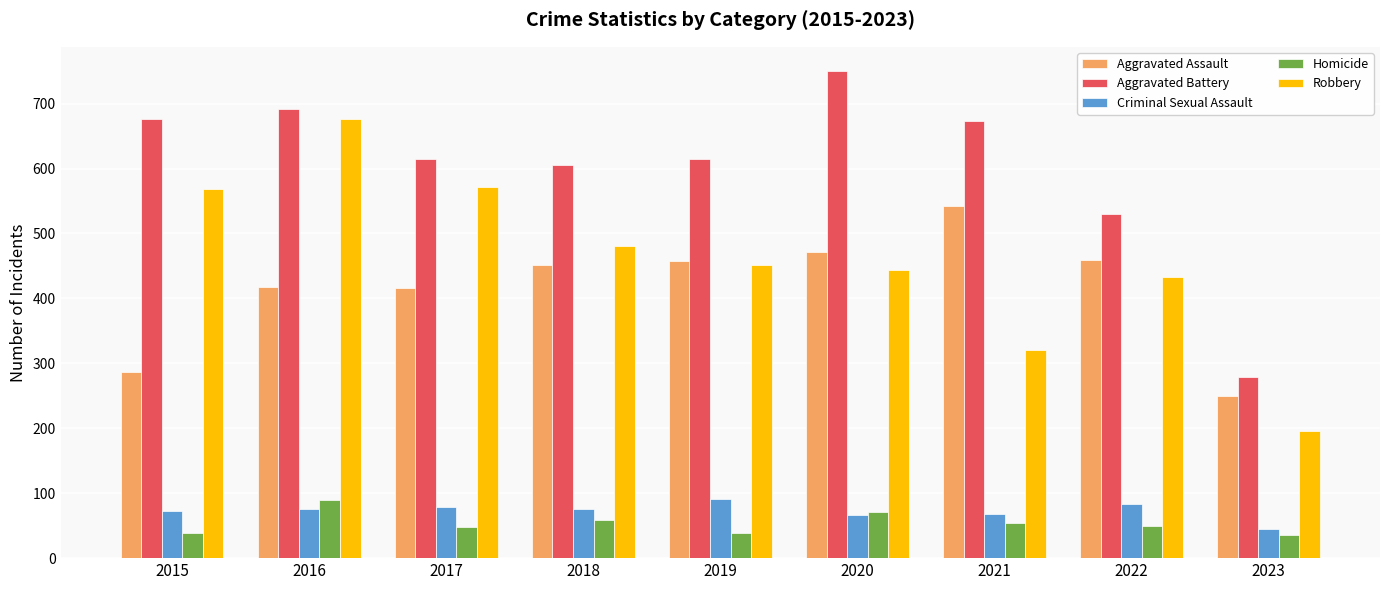

What is the average value of the Aggravated Battery series?

604